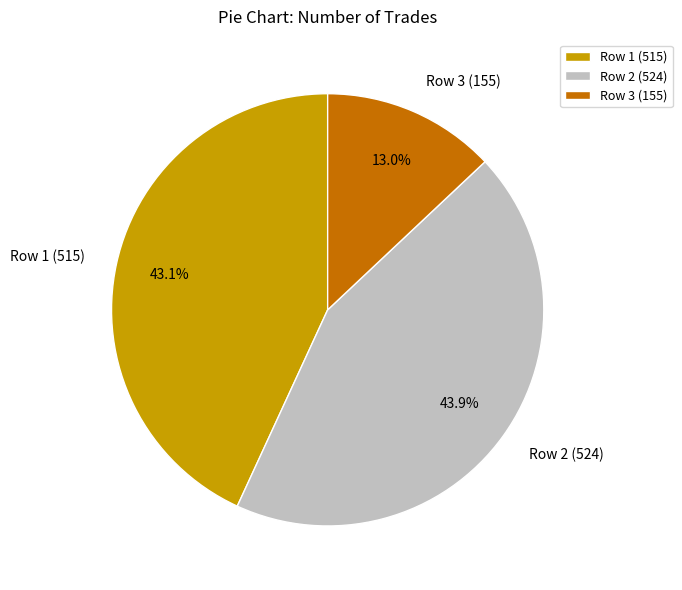

Between Row 3 (155) and Row 1 (515), which is larger?

Row 1 (515)